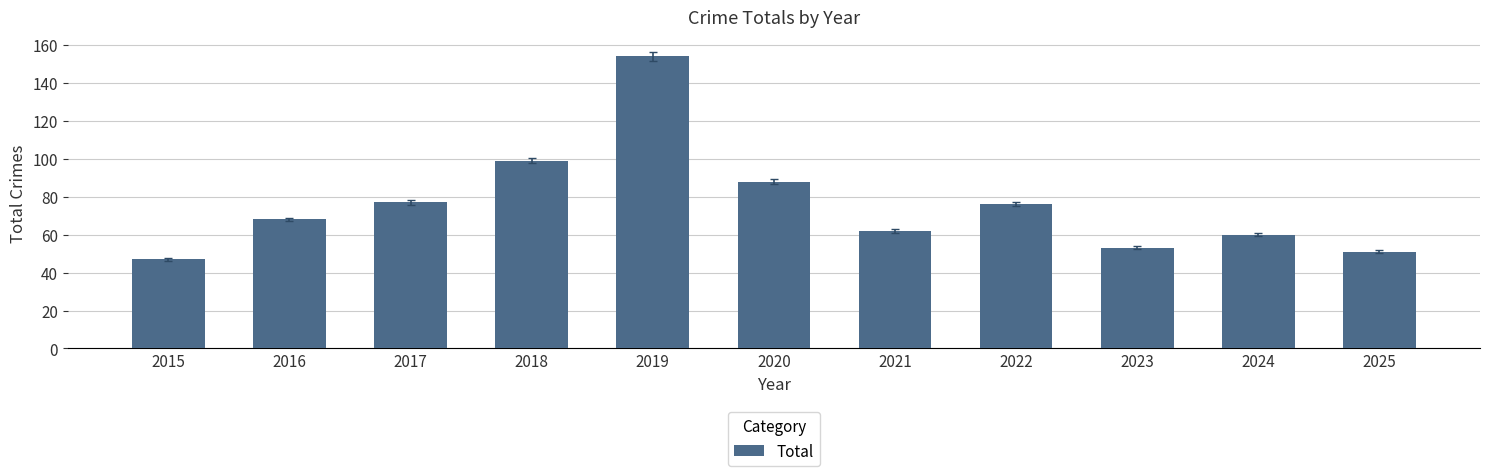

What is the value of the 8th bar from the left?

76